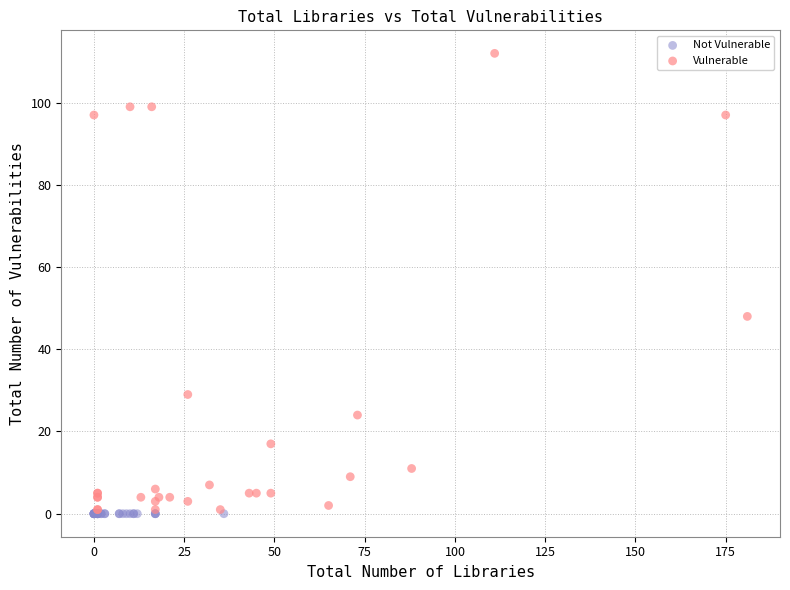

What are all the series names shown in the legend?

Not Vulnerable, Vulnerable